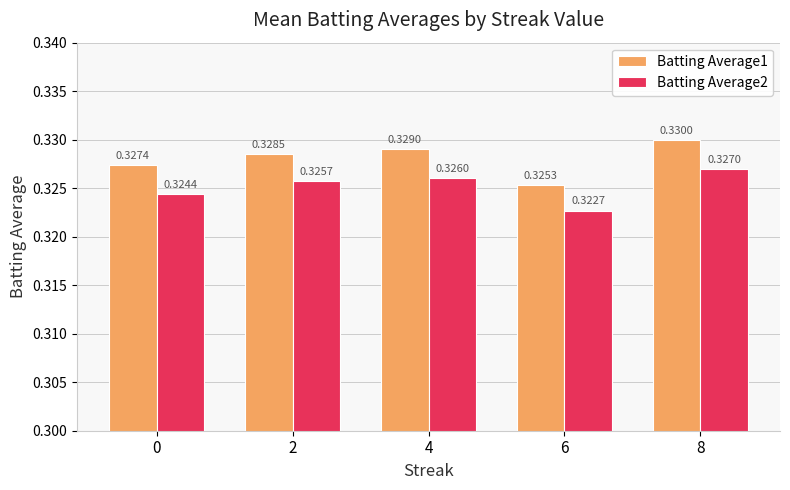

How many groups of bars are there?

5